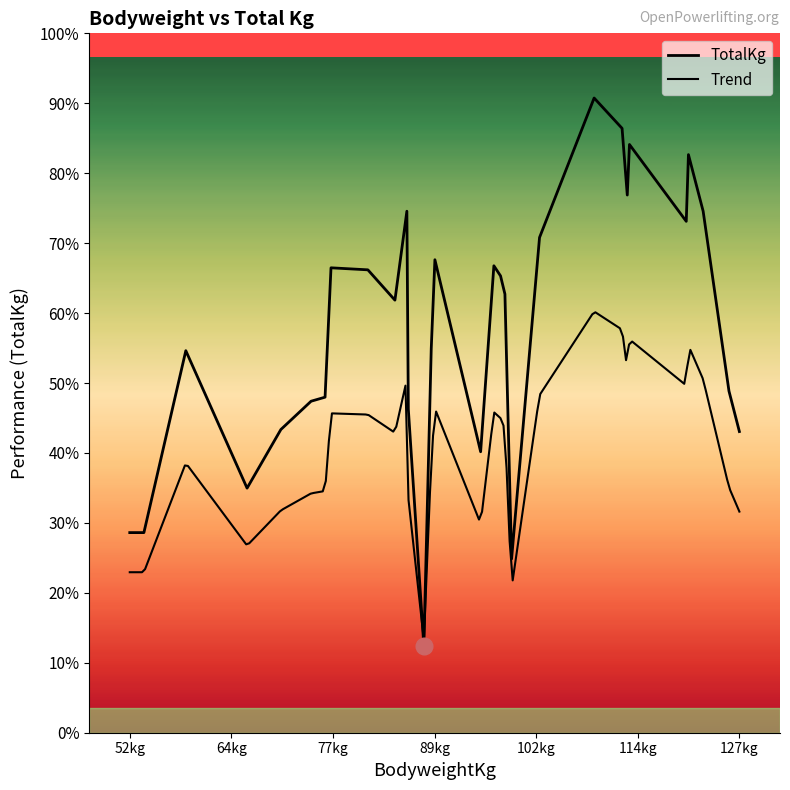

The value of BodyweightKg at April Blevins is 127.2. True or false?

True